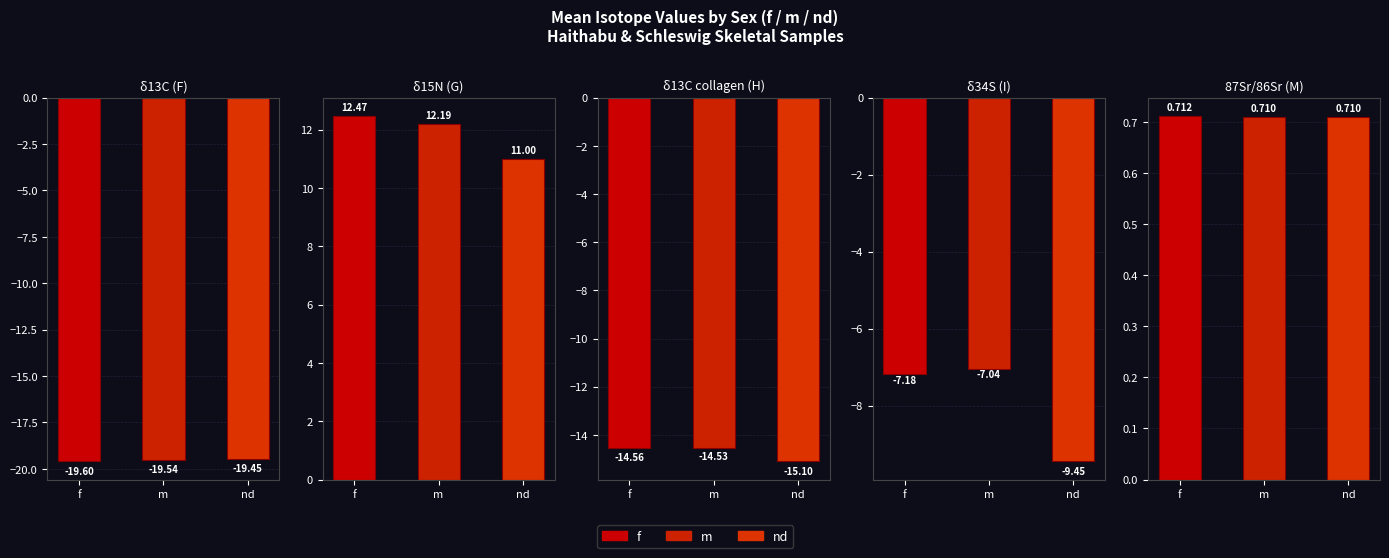

What is the difference between the second highest and minimum values in the δ15N (G) series?

1.2